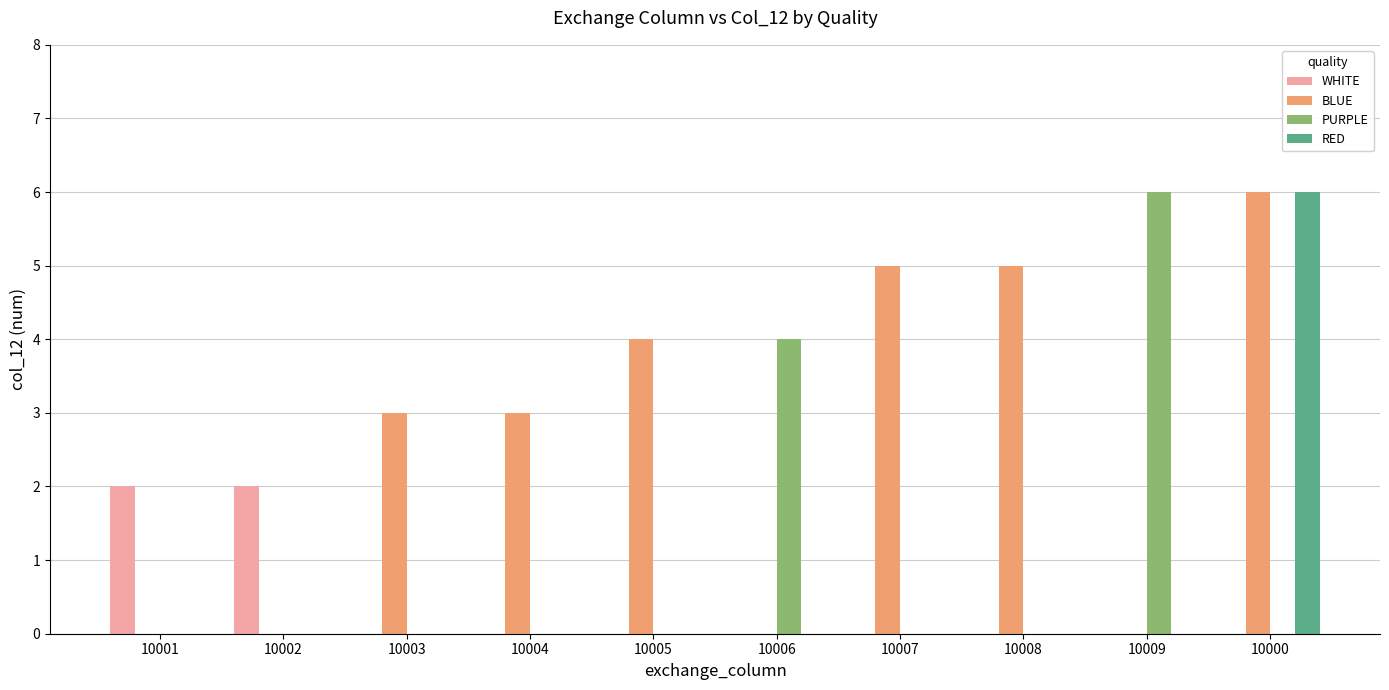

What is the spread (max minus min) of values at 10000?

6